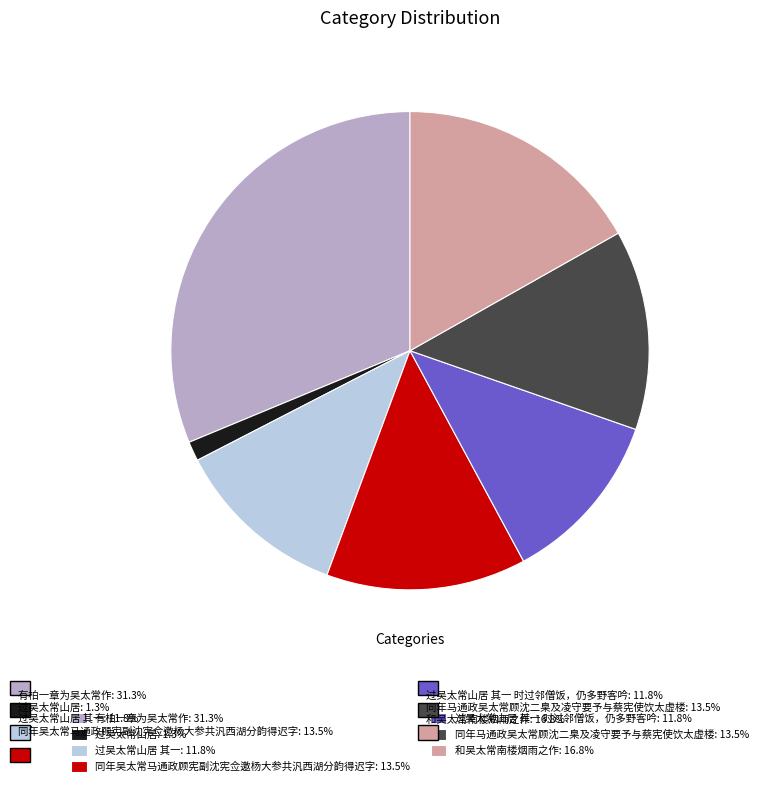

Approximately how many times larger is the value at 同年马通政吴太常顾沈二臬及凌守要予与蔡宪使饮太虚楼: 13.5% compared to 过吴太常山居 其一: 11.8%?

1.1